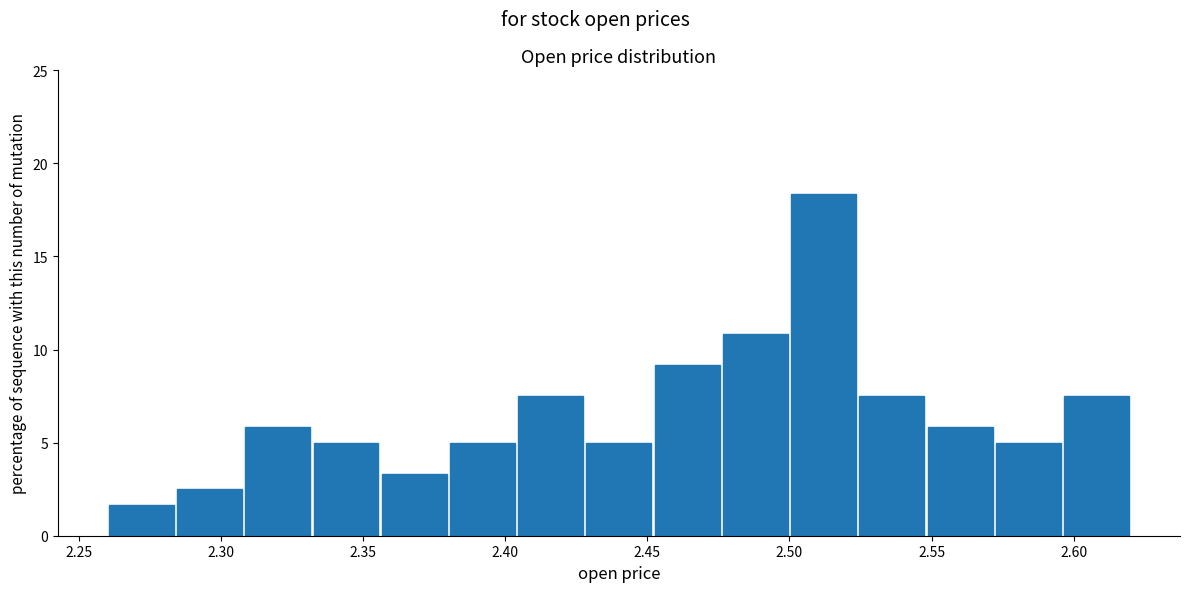

Which range on the x-axis has the tallest bar?

2.500 to 2.524